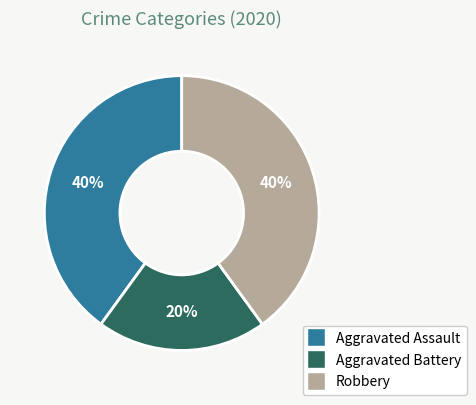

To the nearest percent, what is the combined percentage of Aggravated Assault and Aggravated Battery?

60%